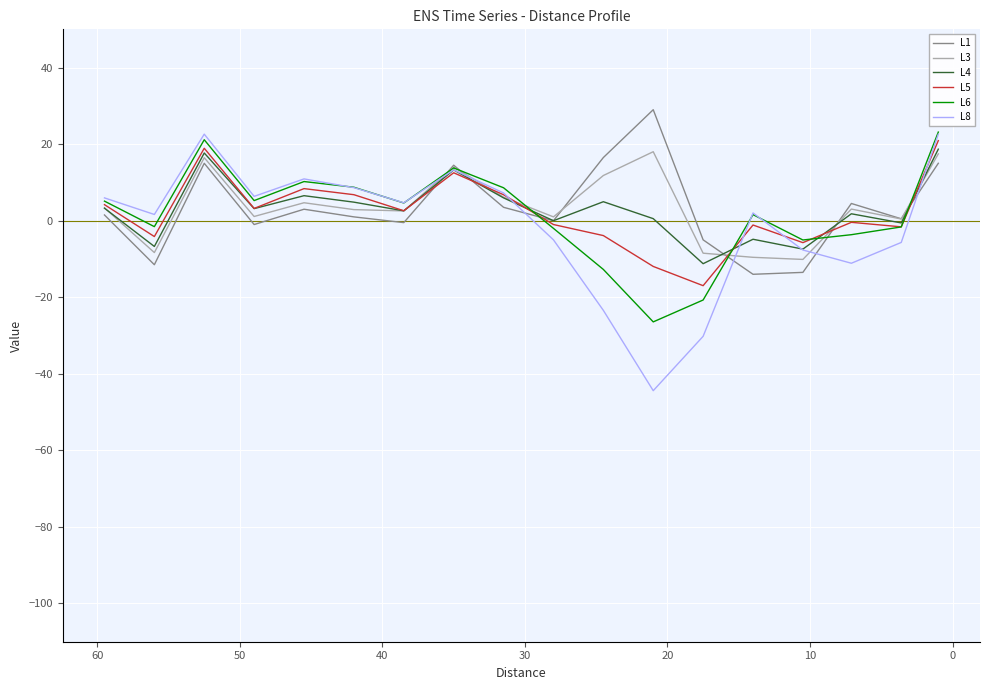

At how many categories does at least one series exceed -17?

18